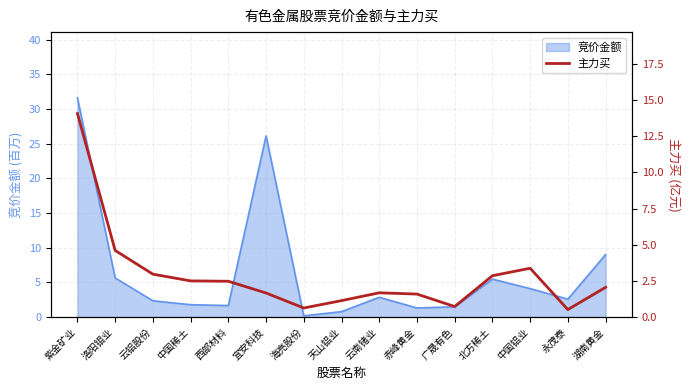

The 竞价金额 series shows 9.9 at 洛阳钼业. True or false?

False